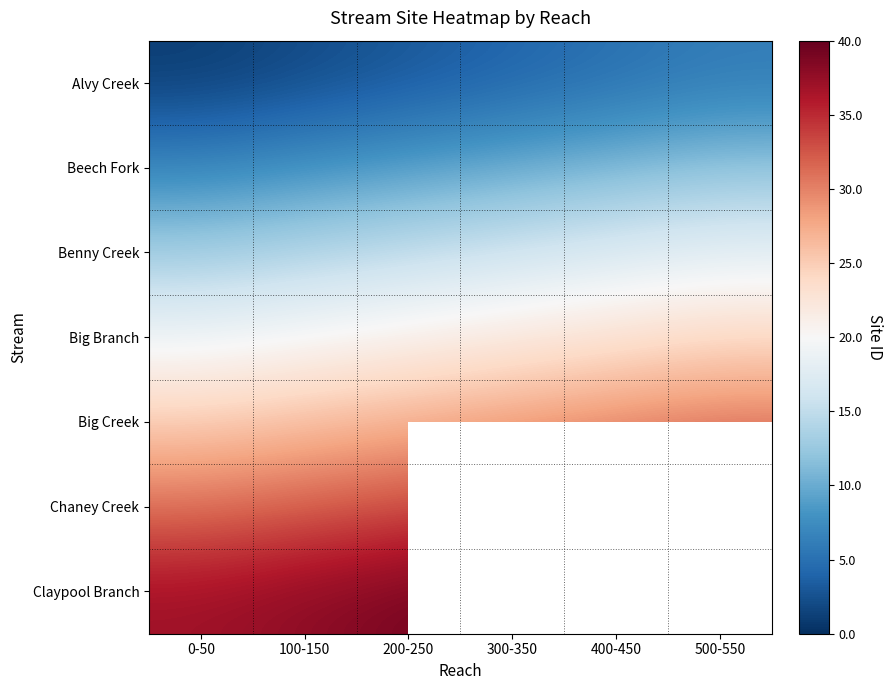

Count the number of categories in the chart.

6